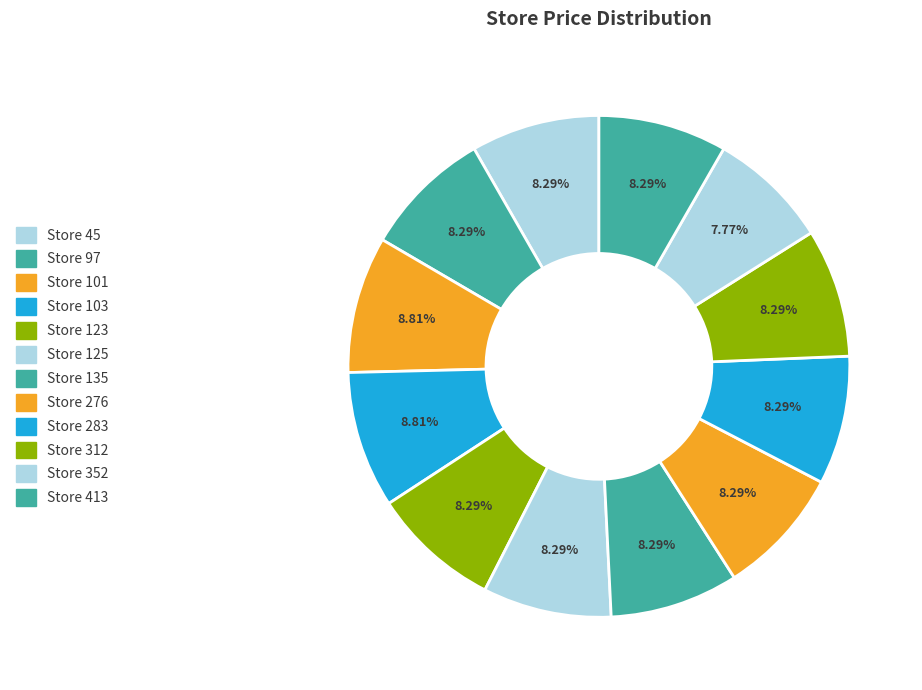

Count the number of slices in the pie.

12